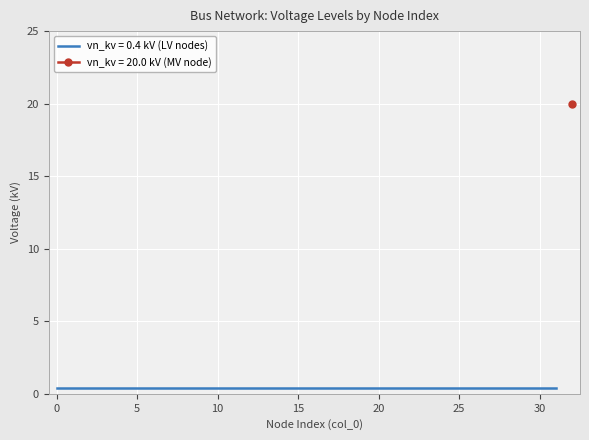

Reading right to left, transcribe all the data shown in this chart.

20.0	0.4	0.4	0.4	0.4	0.4	0.4	0.4	0.4	0.4	0.4	0.4	0.4	0.4	0.4	0.4	0.4	0.4	0.4	0.4	0.4	0.4	0.4	0.4	0.4	0.4	0.4	0.4	0.4	0.4	0.4	0.4	0.4